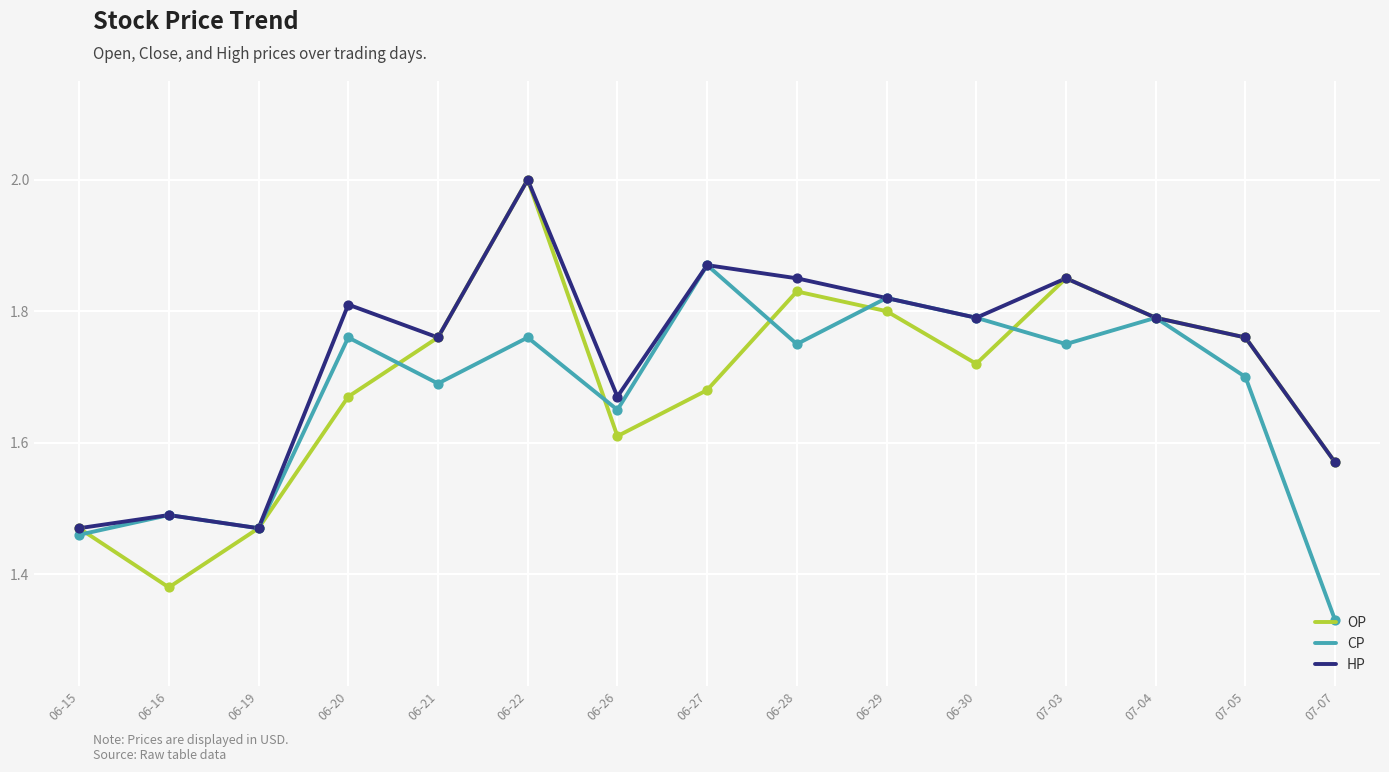

Is the value of CP at 06-27 greater than the value of HP at 06-22?

No